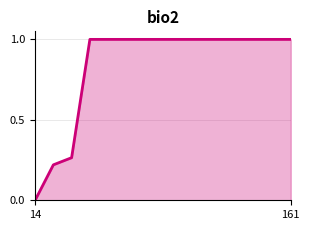

What is the greatest value displayed?

1.0